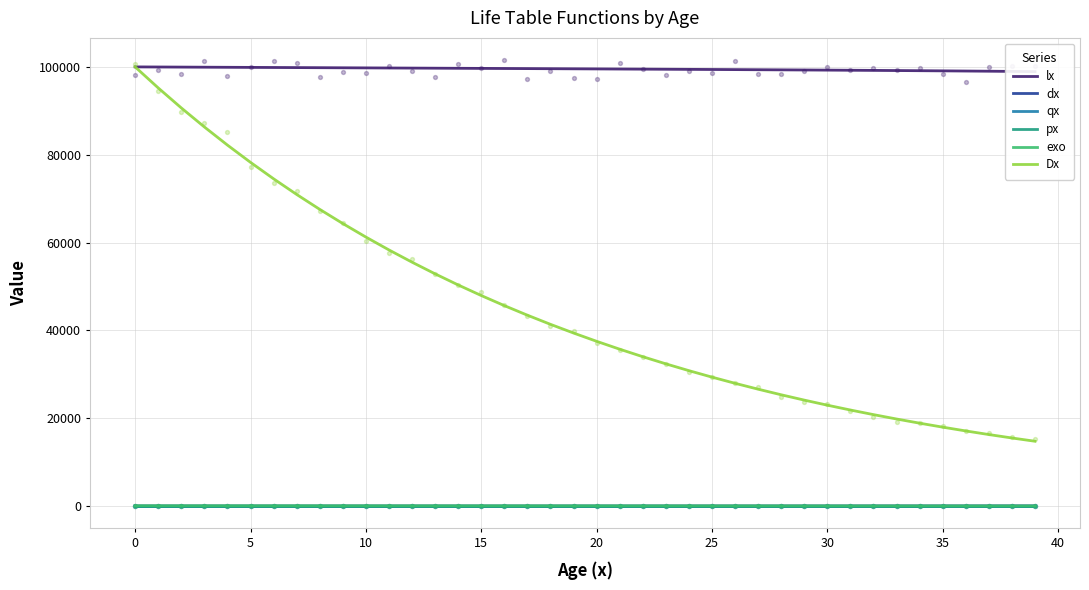

At how many categories does at least one series exceed 46445?

40